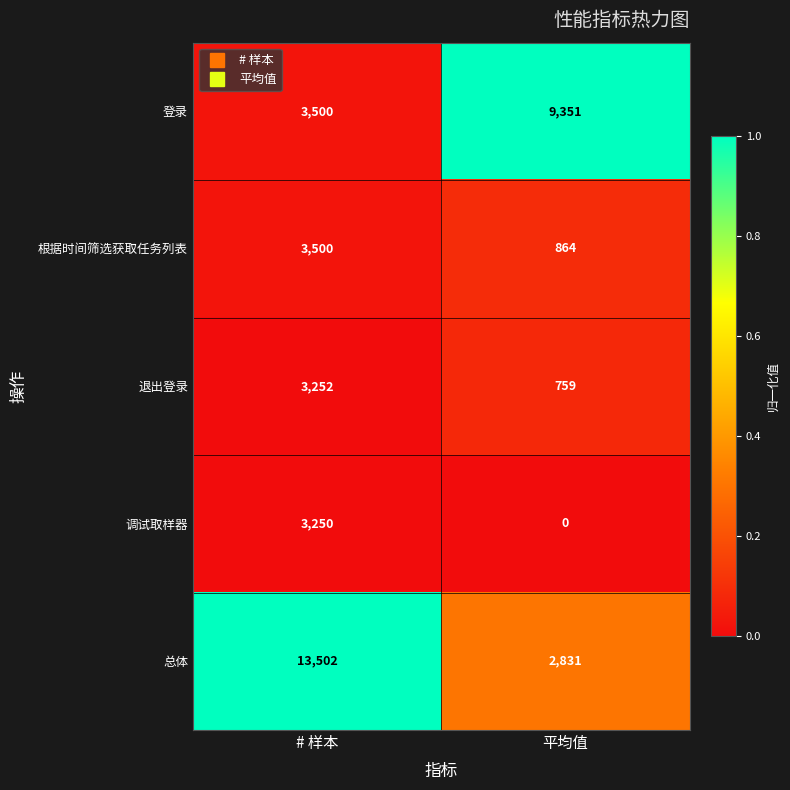

Which series has the largest range (max minus min)?

总体